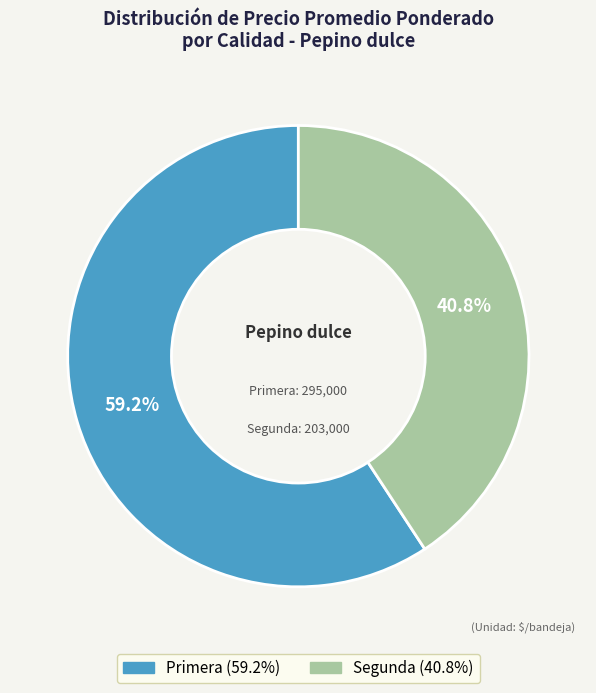

How many segments does this pie chart have?

2